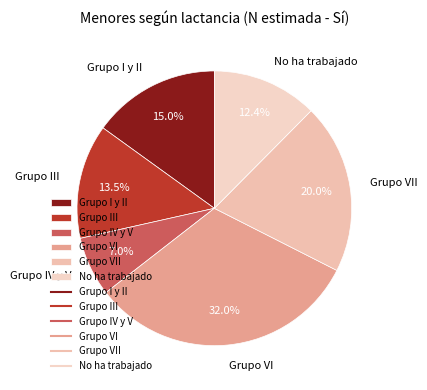

Between Grupo III and No ha trabajado, which is larger?

Grupo III